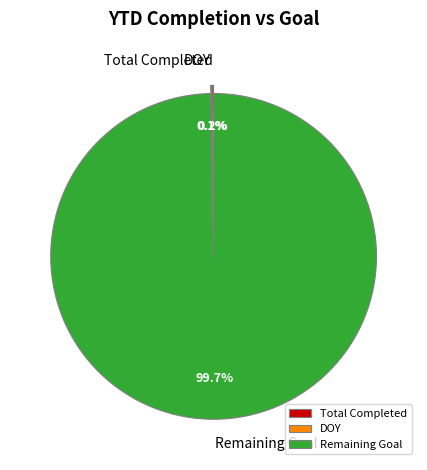

Does any single category account for the majority?

Yes